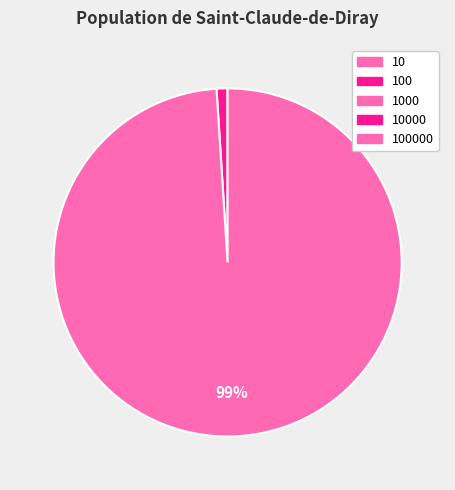

Rank the categories by value from highest to lowest.

100000, 10000, 1000, 100, 10